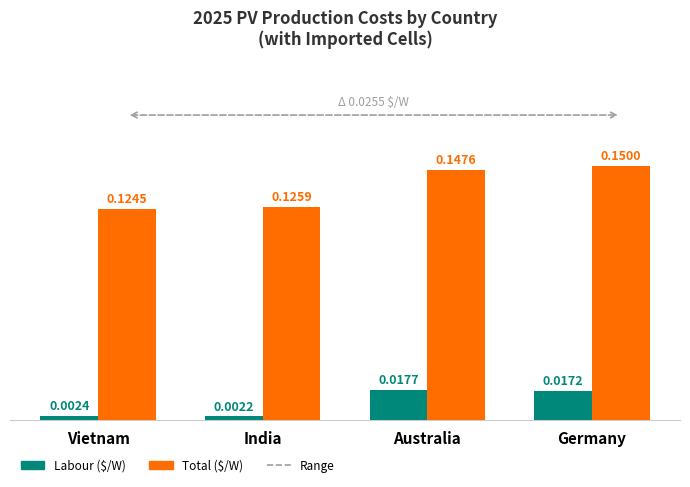

Which category has the lowest value in the Labour ($/W) series?

India